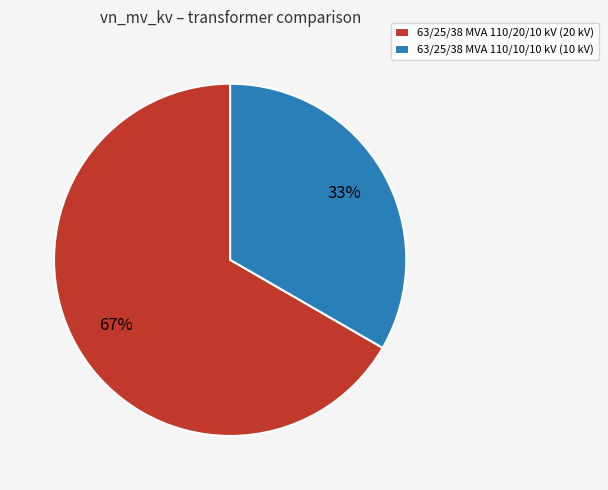

To the nearest percent, what is the combined percentage of 63/25/38 MVA 110/10/10 kV (10 kV) and 63/25/38 MVA 110/20/10 kV (20 kV)?

100%